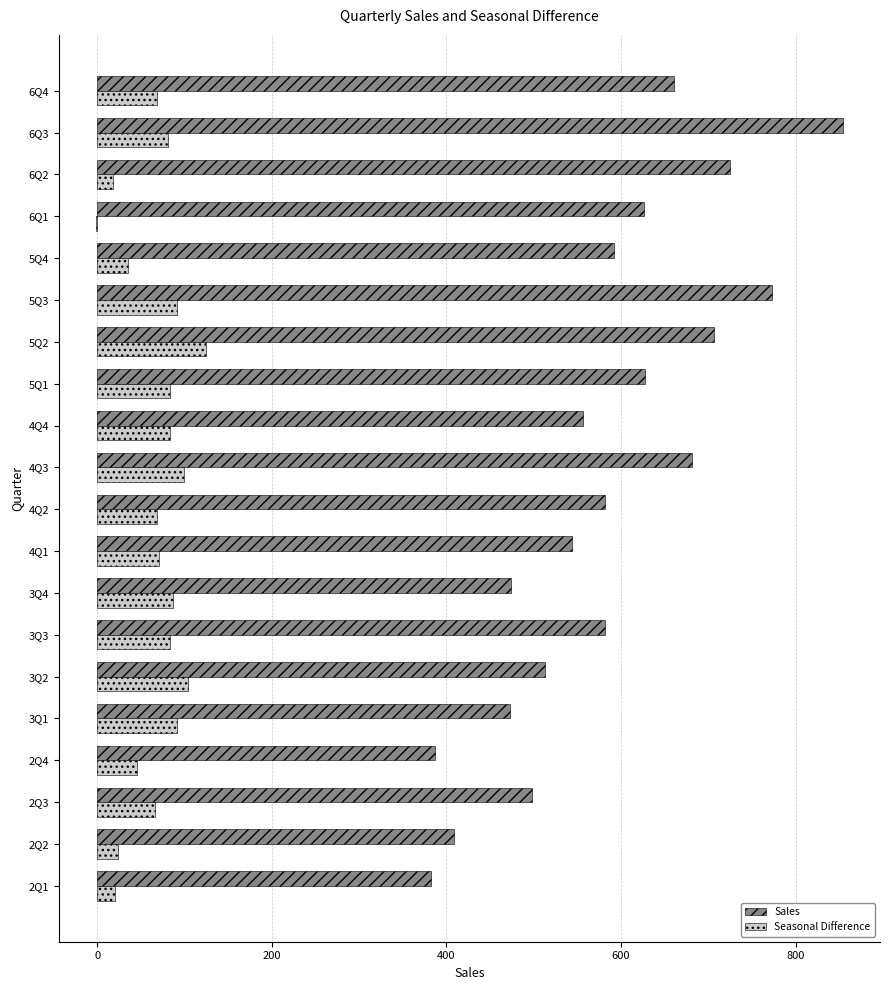

Count the number of data series in this chart.

2